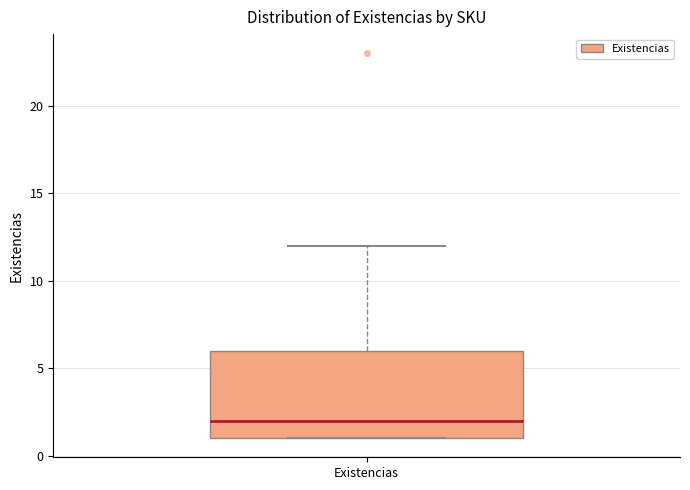

Transcribe this box plot: give where the median line is, the range the box spans, and where the two whiskers end, as read against the y-axis. The values are not printed on the chart, so give them approximately, as read against the axis.

median 2, box 1 to 6, whiskers 1 to 12